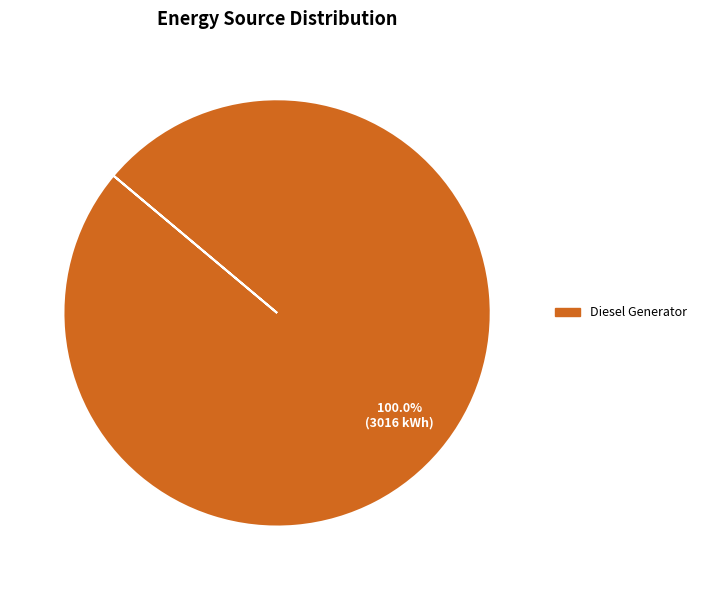

Is there any slice that represents more than half of the pie?

Yes